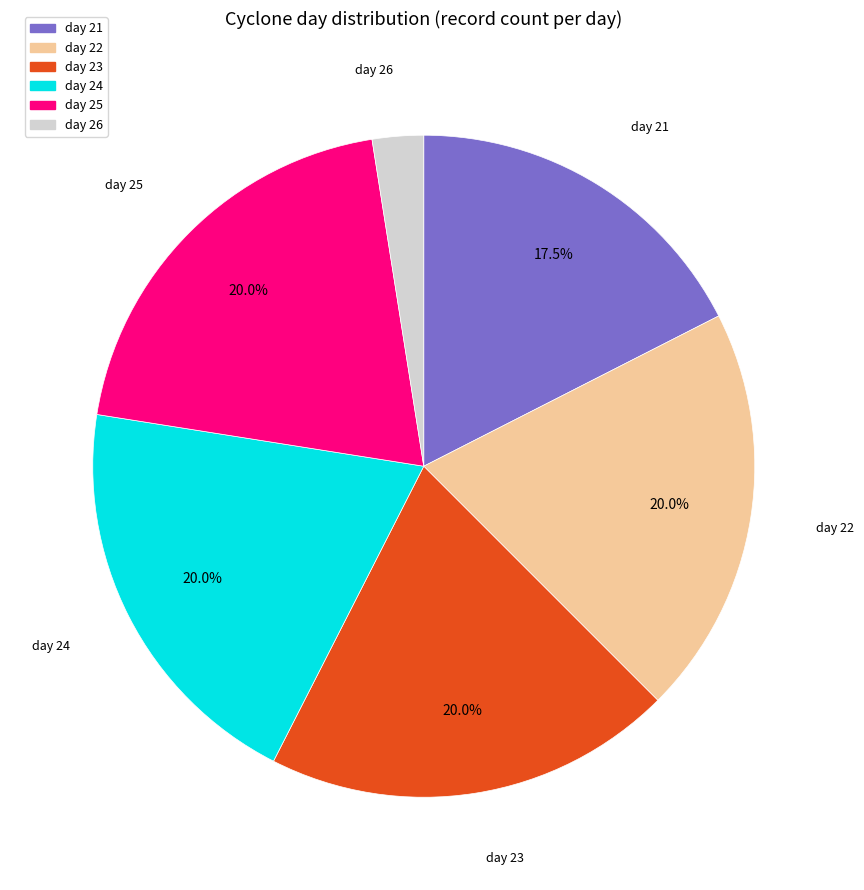

To the nearest percent, what is the average slice percentage?

17%